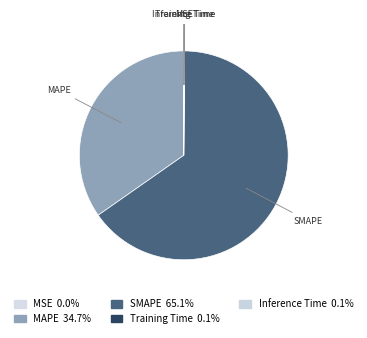

What is the ratio of the value at SMAPE to the value at MAPE?

1.9